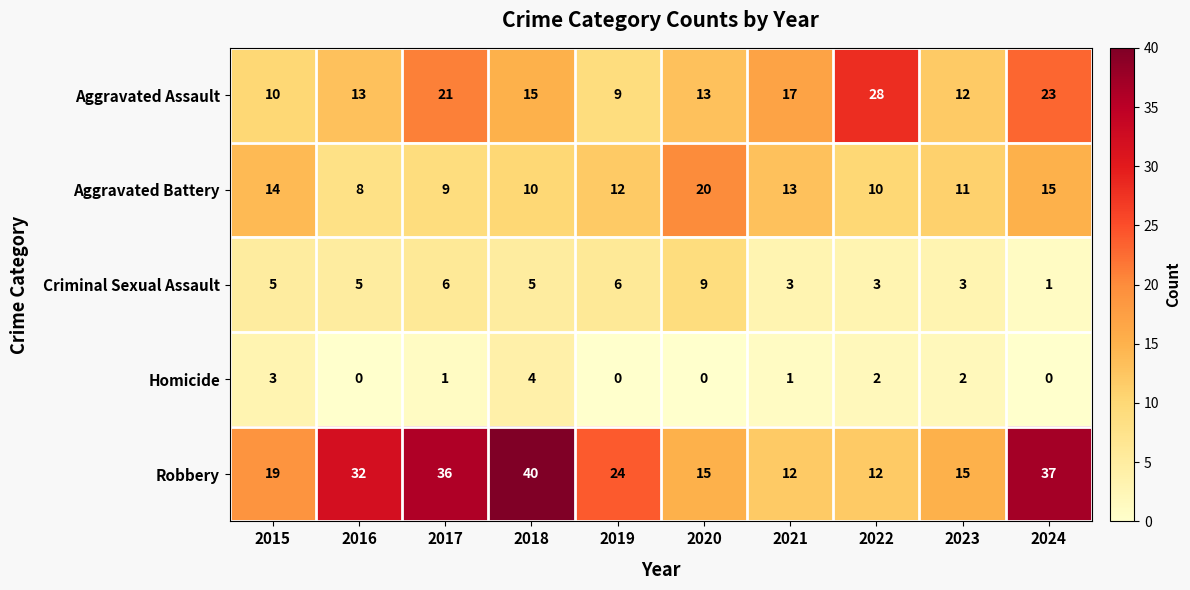

List the series in order of their peak value, lowest first.

Homicide, Criminal Sexual Assault, Aggravated Battery, Aggravated Assault, Robbery